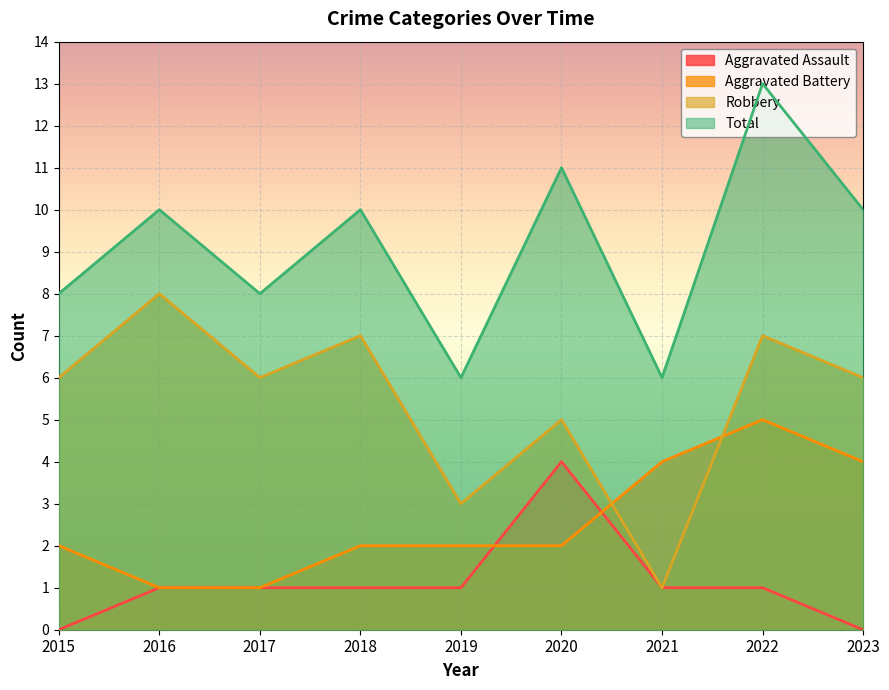

What is the difference between the Aggravated Battery values at 2022 and 2016?

4